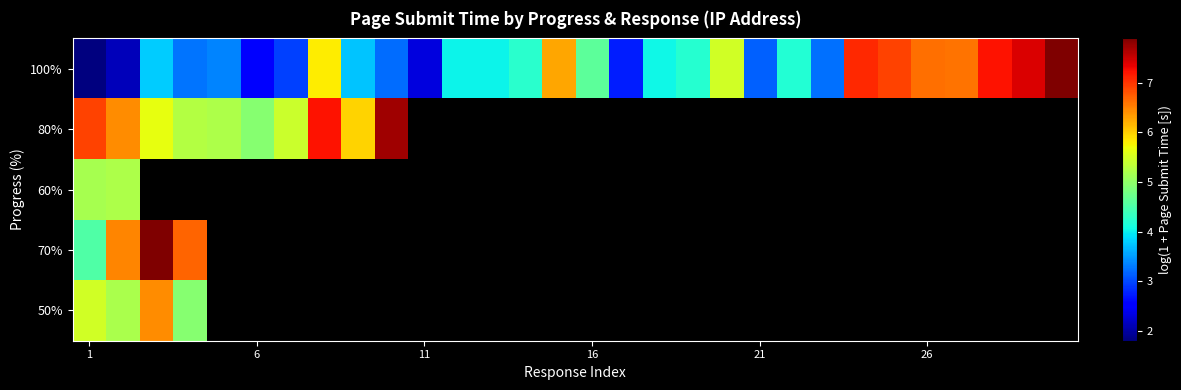

How many distinct data groups are displayed?

5